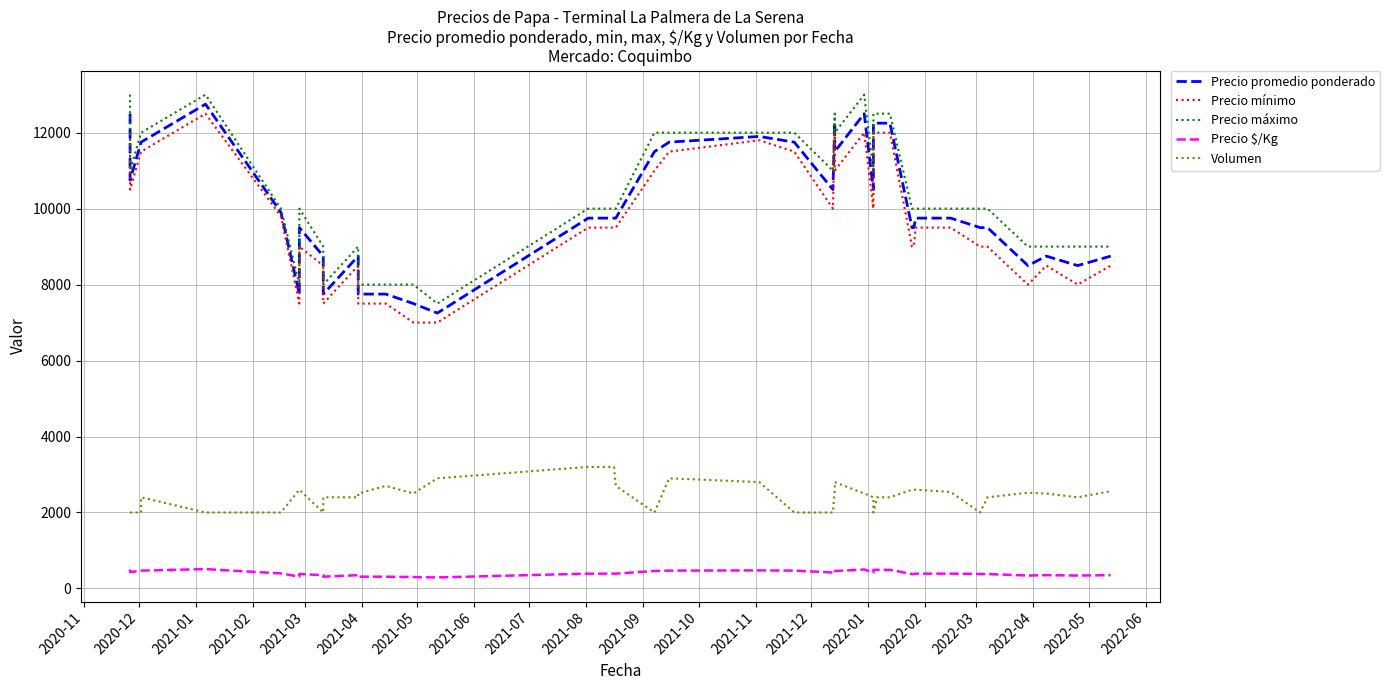

What is the difference between the maximum and minimum values in the Volumen series?

1200